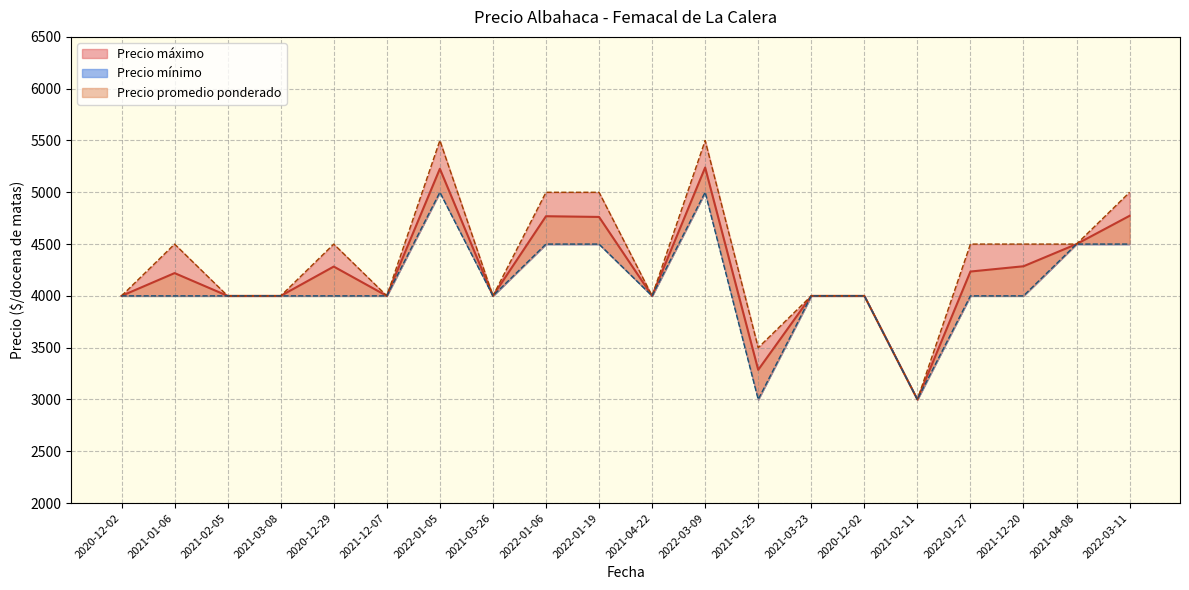

What is the difference between the second highest and second lowest values in the Precio promedio ponderado series?

1941